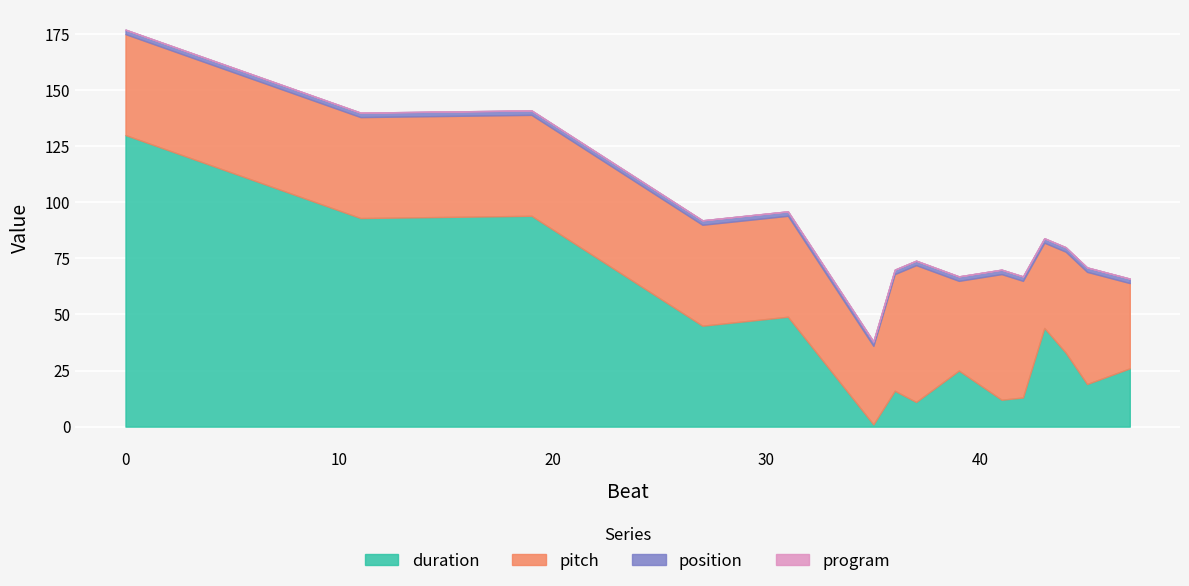

Which series has the largest total across all categories?

pitch